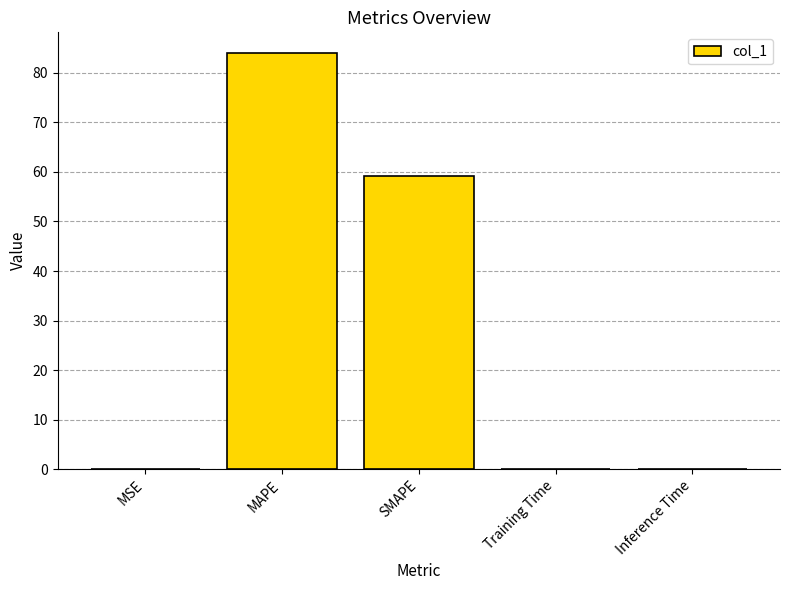

Which label corresponds to the largest value in the chart?

MAPE